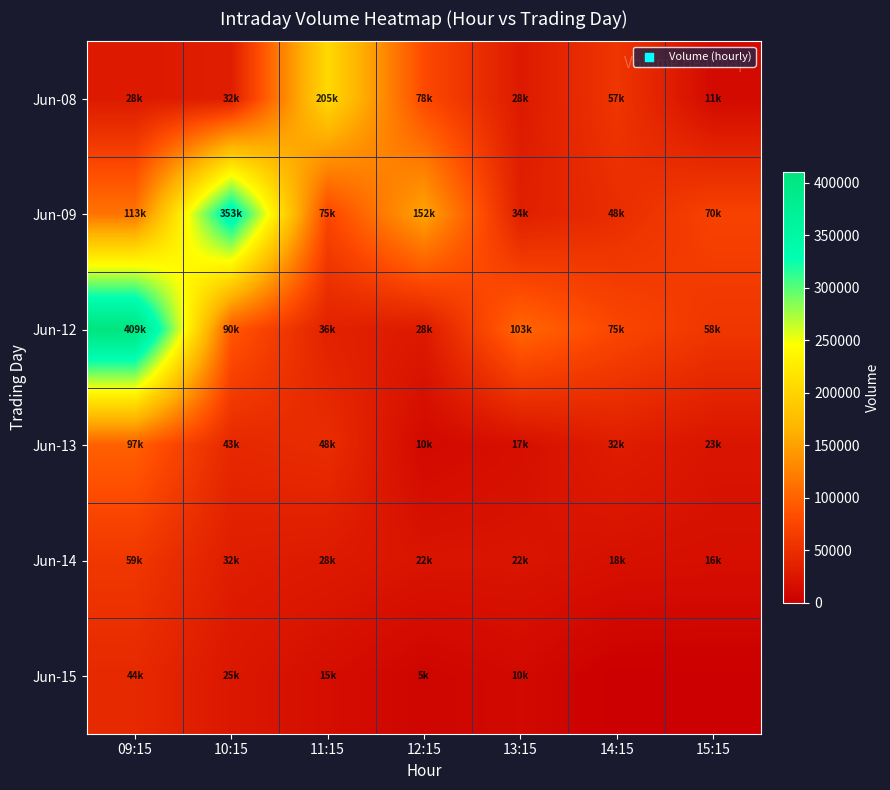

Between 09:15 and 15:15, which series saw the biggest shift?

Jun-12